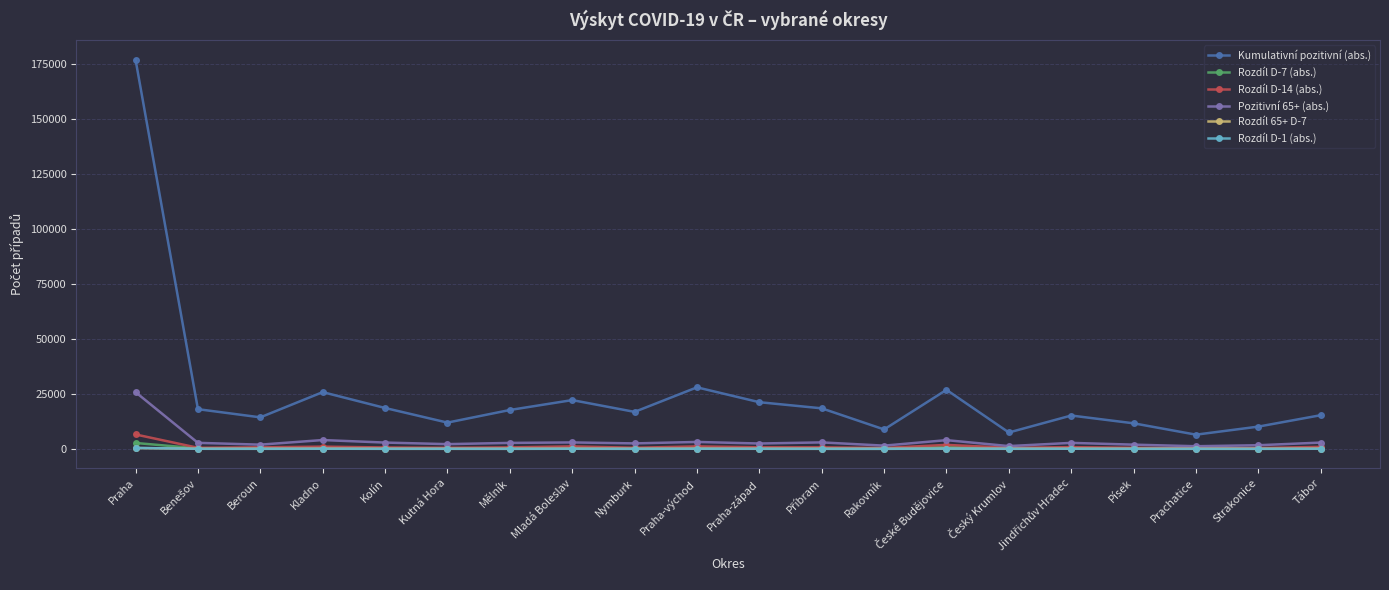

True or false: Pozitivní 65+ (abs.) and Kumulativní pozitivní (abs.) cross at least once.

False